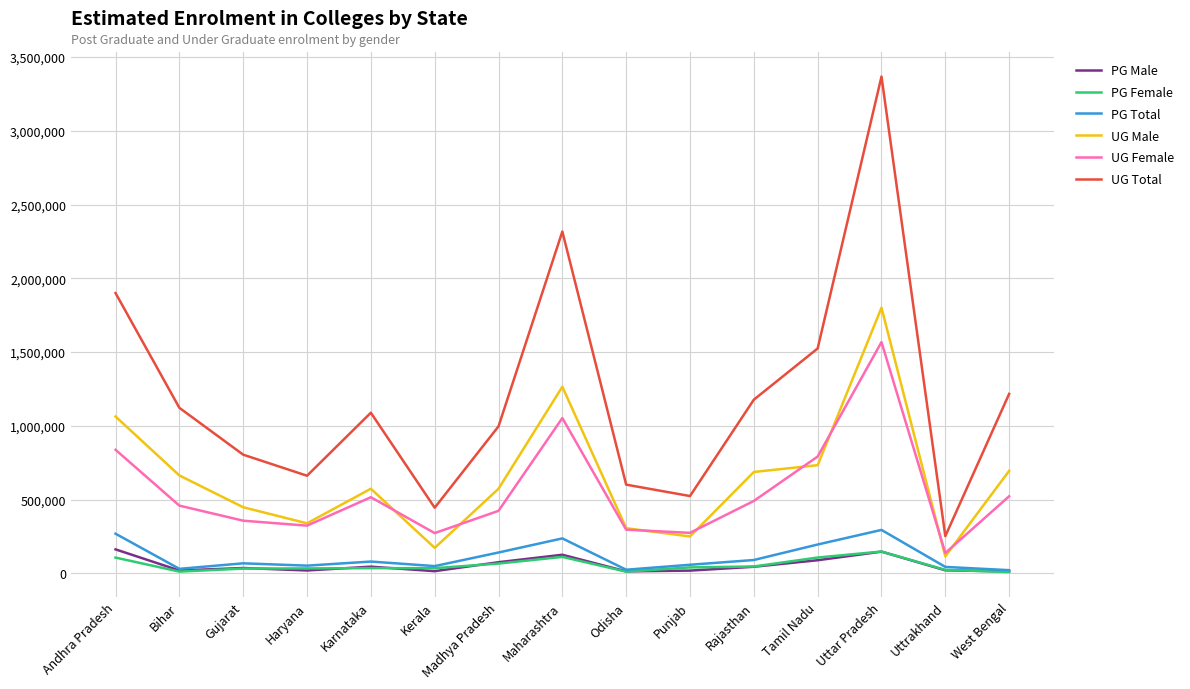

True or false: UG Female has more than 0 interior local peaks.

True